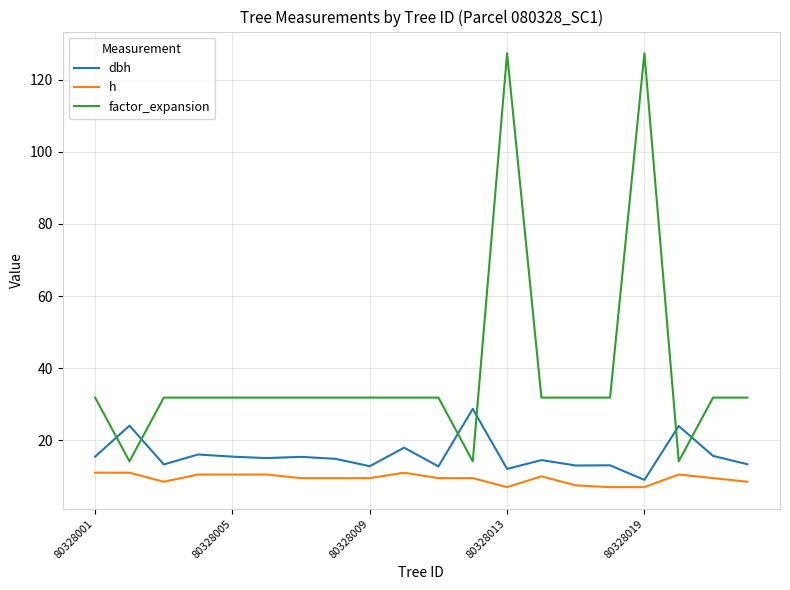

What are all the series names shown in the legend?

dbh, h, factor_expansion